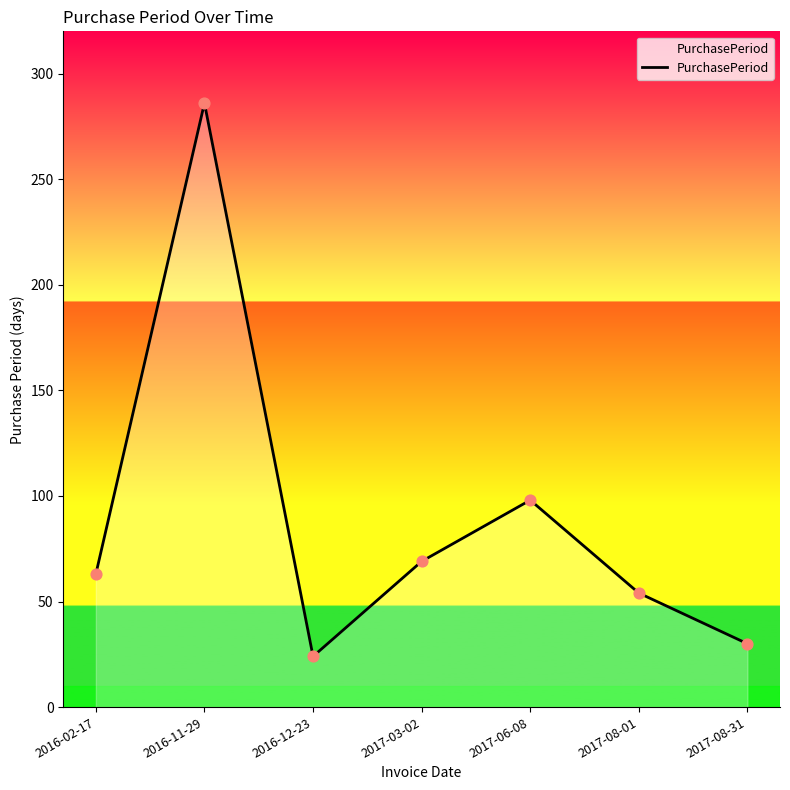

Between 2016-02-17 and 2016-11-29, which is larger?

2016-11-29